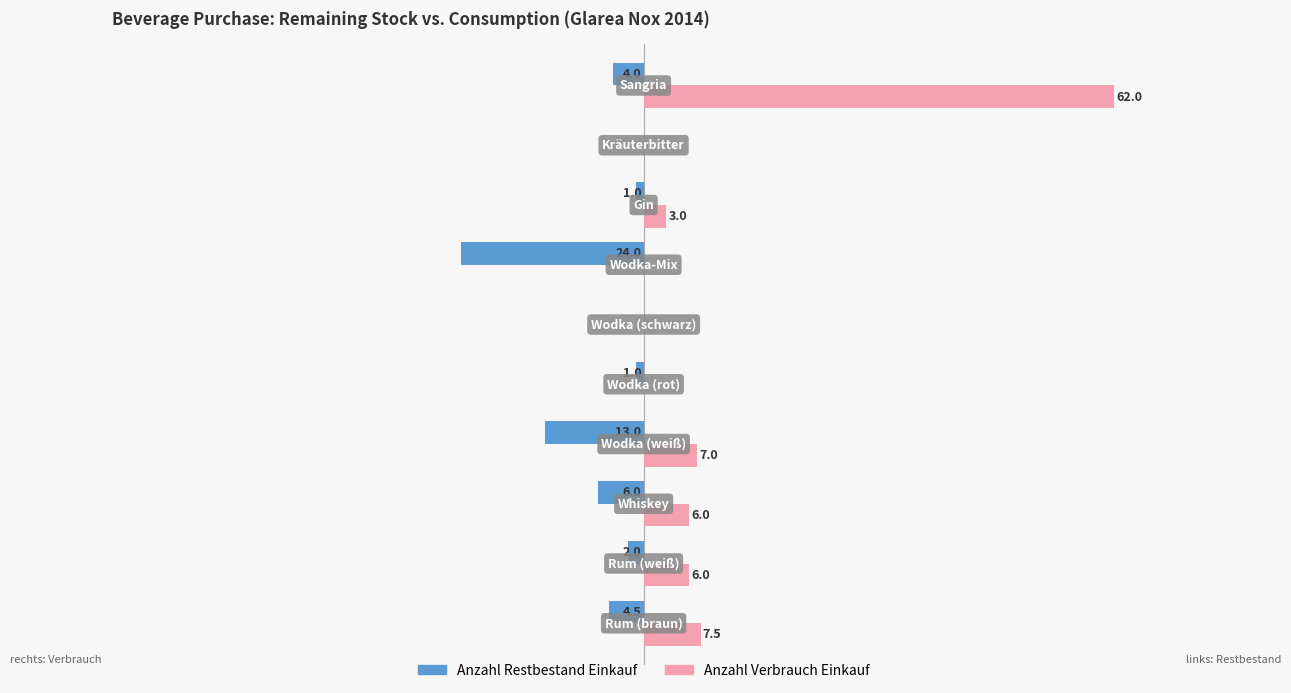

Which series has the largest total across all categories?

Anzahl Verbrauch Einkauf